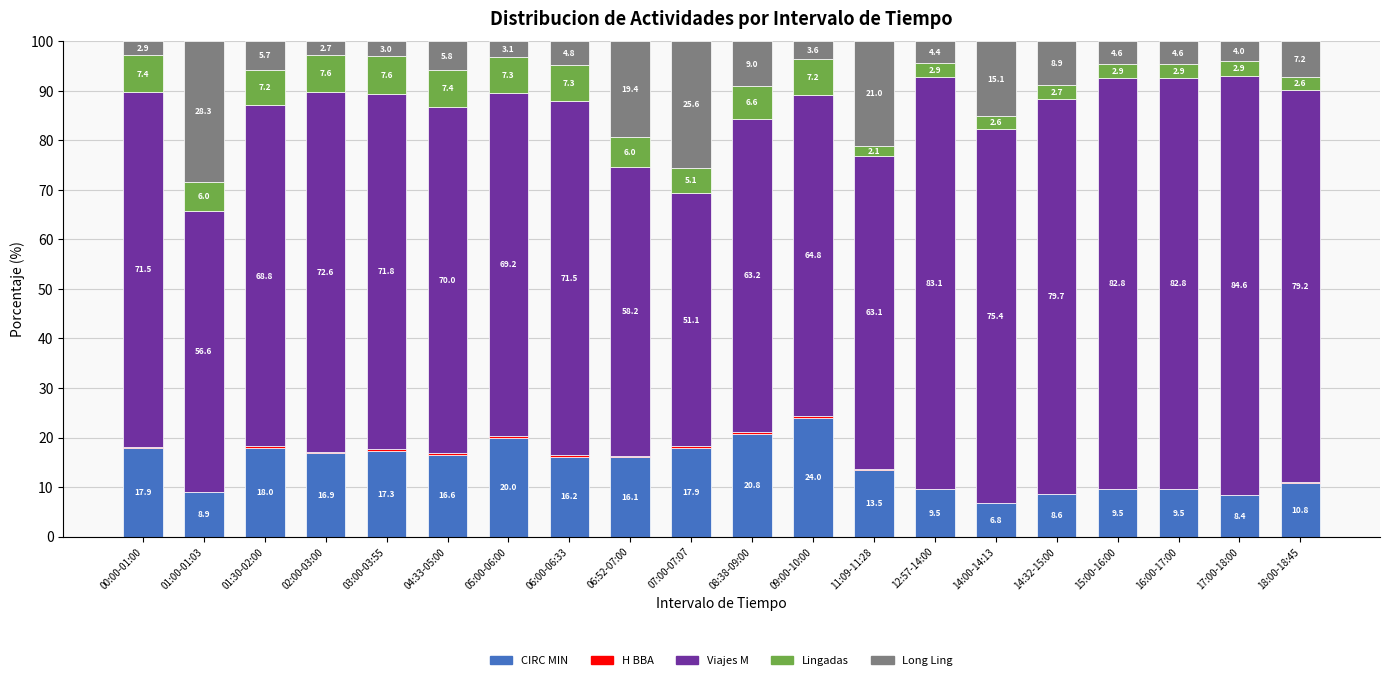

At which label does CIRC MIN reach its peak?

09:00-10:00